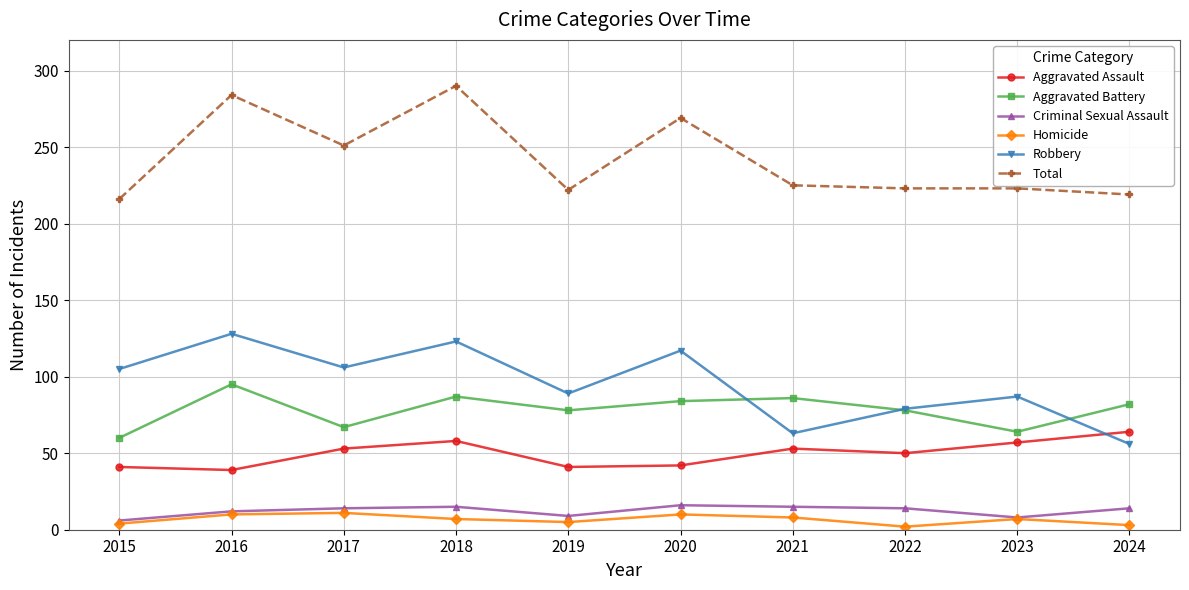

At which category does Total reach its first local valley?

2017